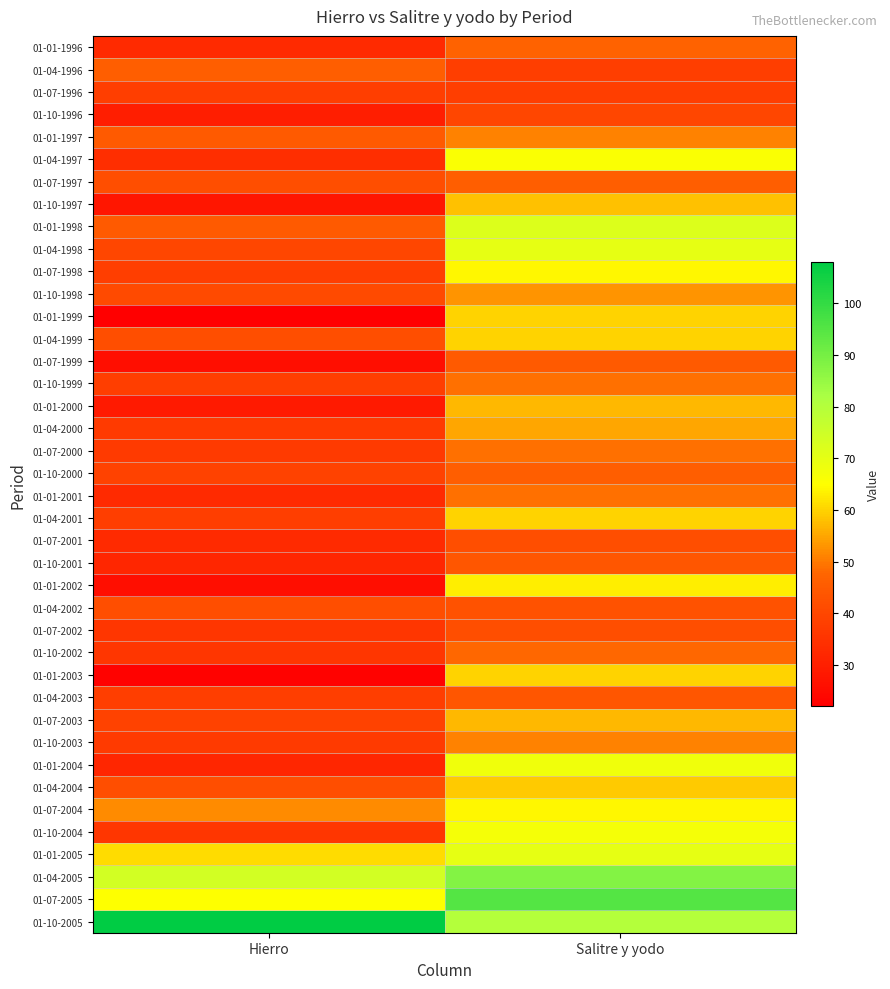

At which category does the chart reach its peak across all series?

Hierro